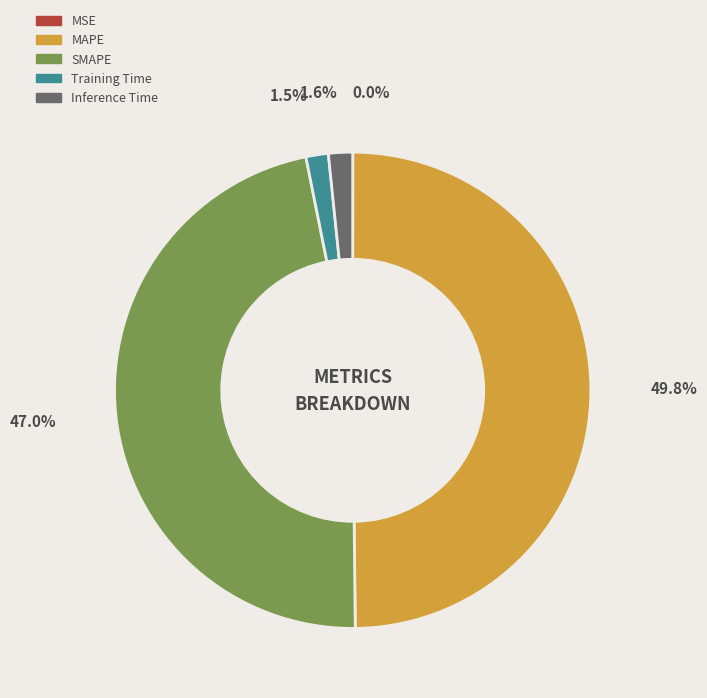

To the nearest percent, what percentage of the pie is SMAPE?

47%